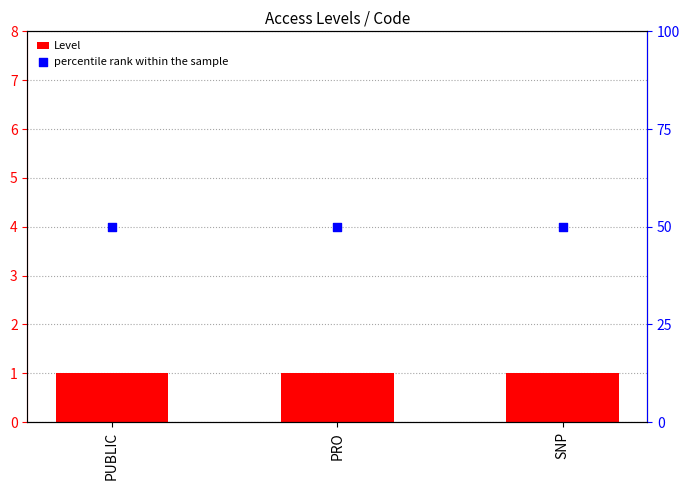

What is the total value across all series at PUBLIC?

51